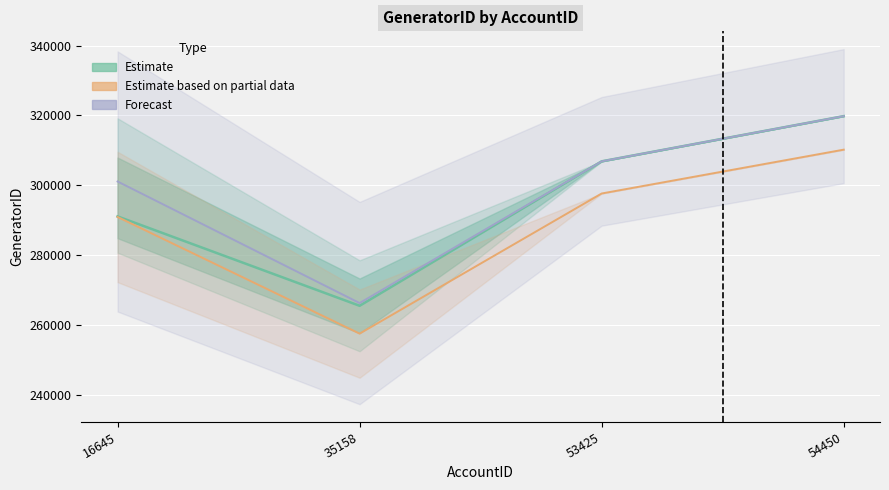

What value does the GeneratorID_min series have at 53425?

306870.0